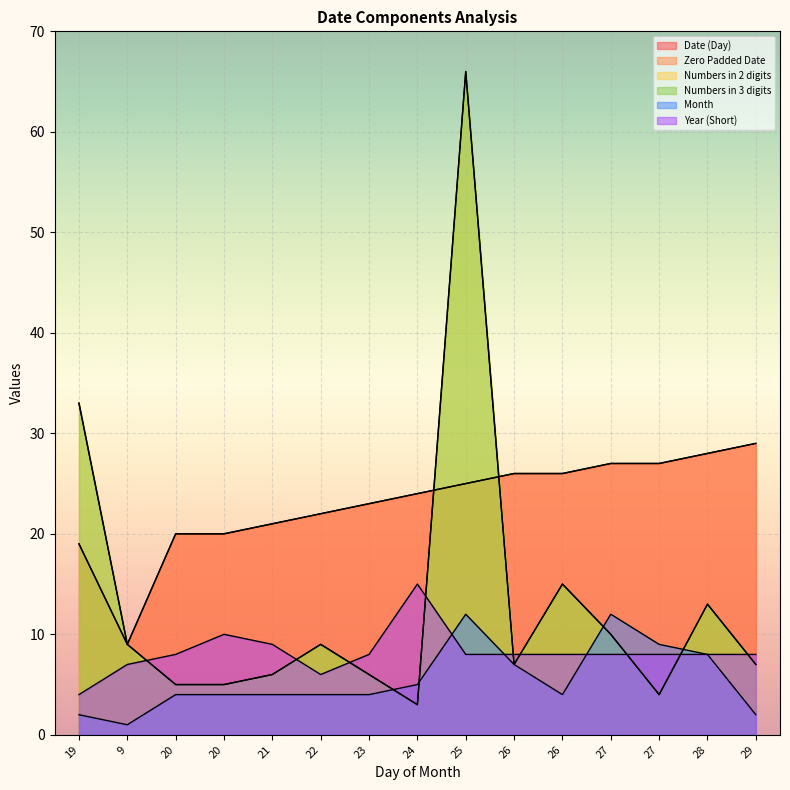

Rank the series by their maximum value, from lowest to highest.

Month, Year (Short), Date (Day), Zero Padded Date, Numbers in 2 digits, Numbers in 3 digits